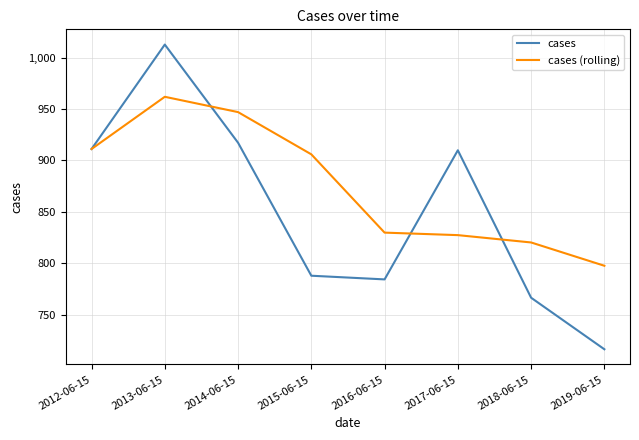

What is the highest value of the cases series?

1012.8